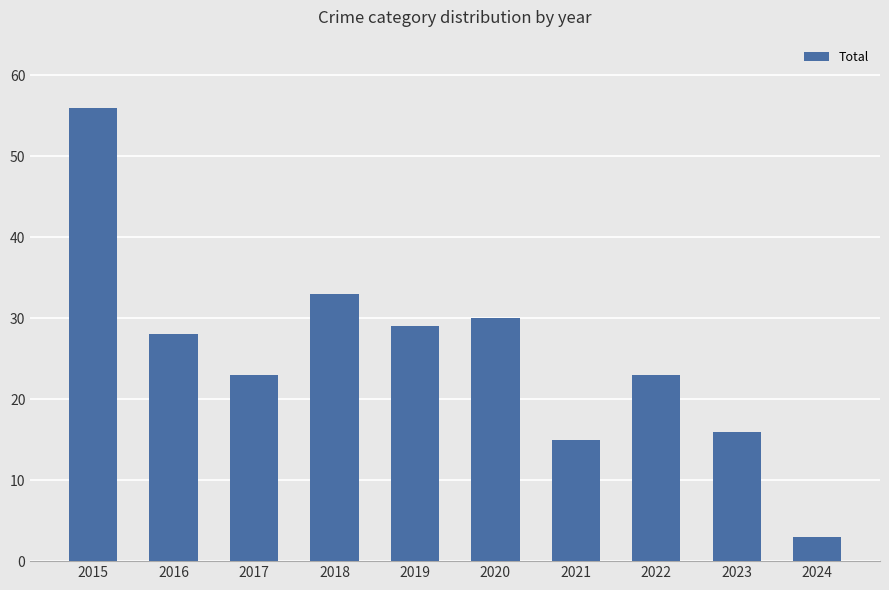

The chart shows a value of 3 at 2024. True or false?

True